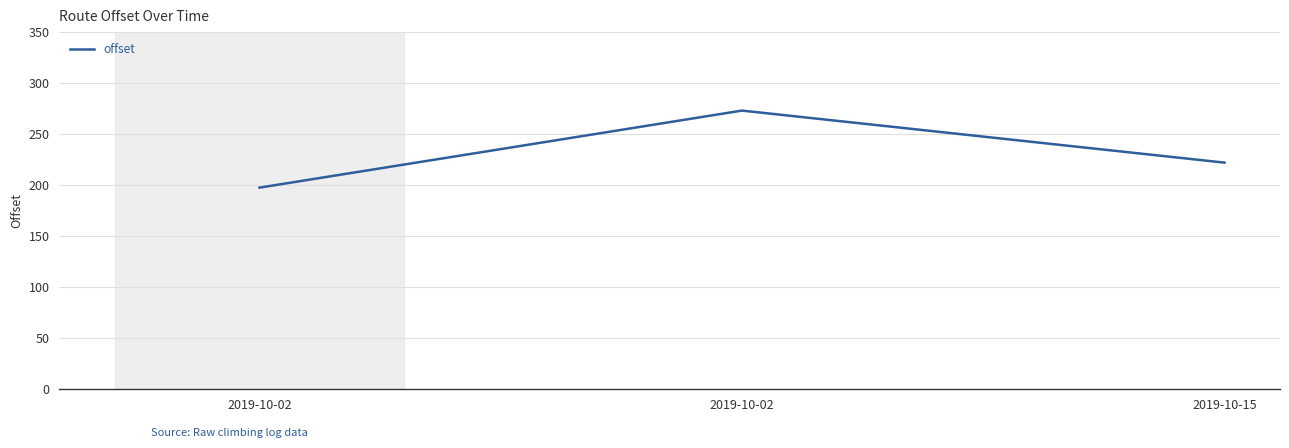

Read the value at 2019-10-15.

222.1